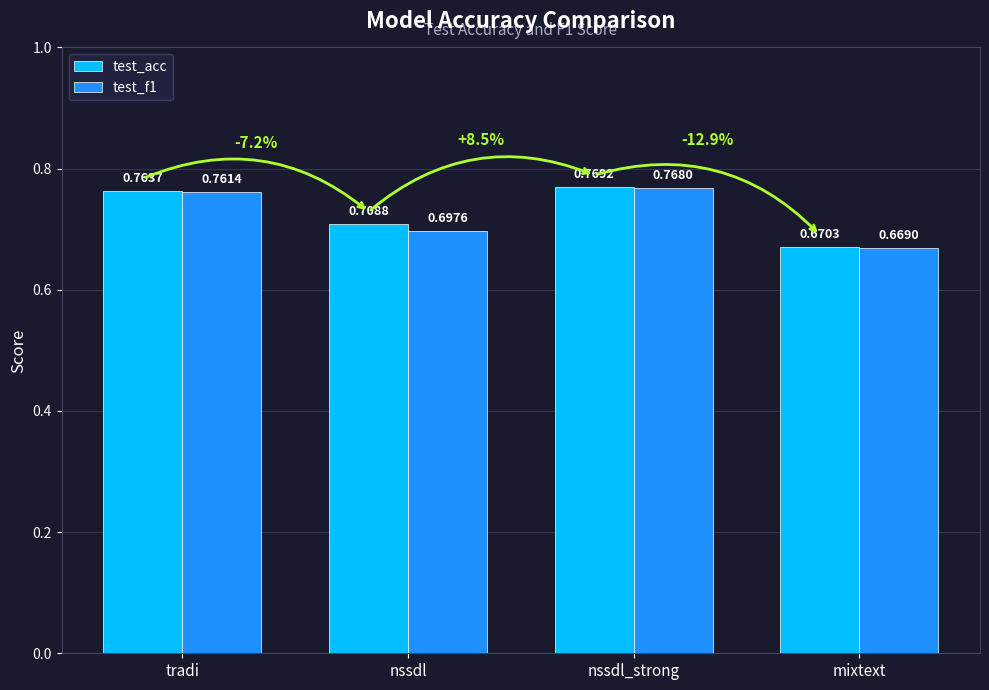

What are all the series names shown in the legend?

test_acc, test_f1